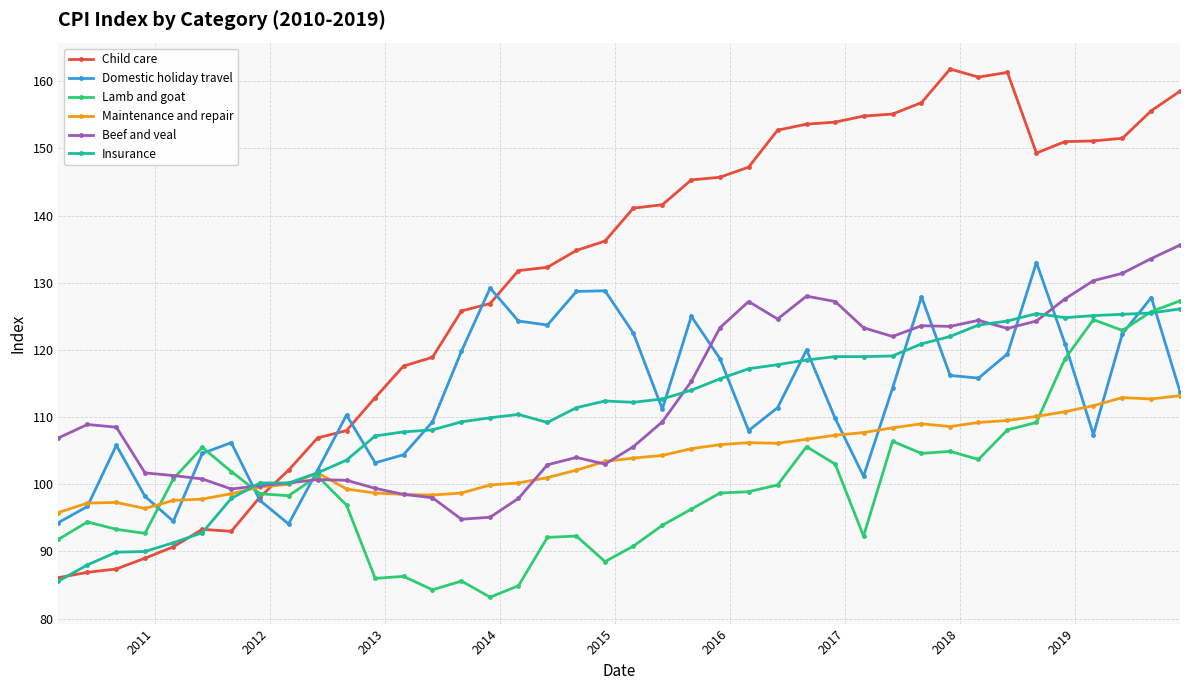

True or false: Domestic holiday travel has more than 2 interior local peaks.

True